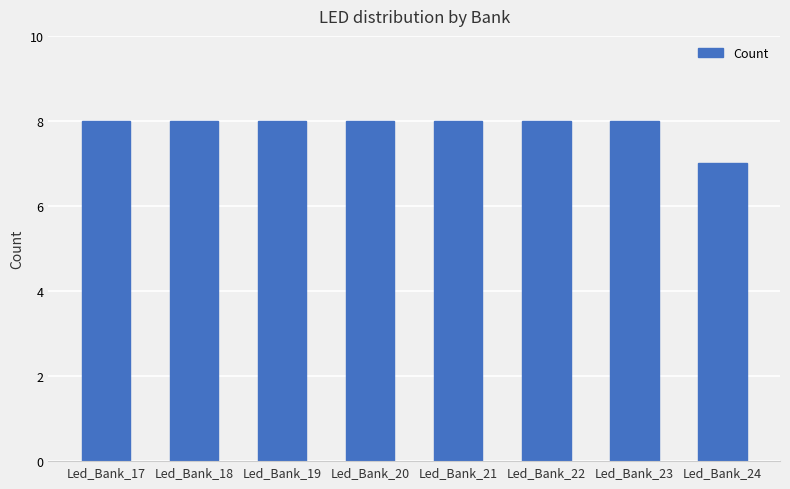

Reading left to right, list all the values displayed in this chart.

8	8	8	8	8	8	8	7